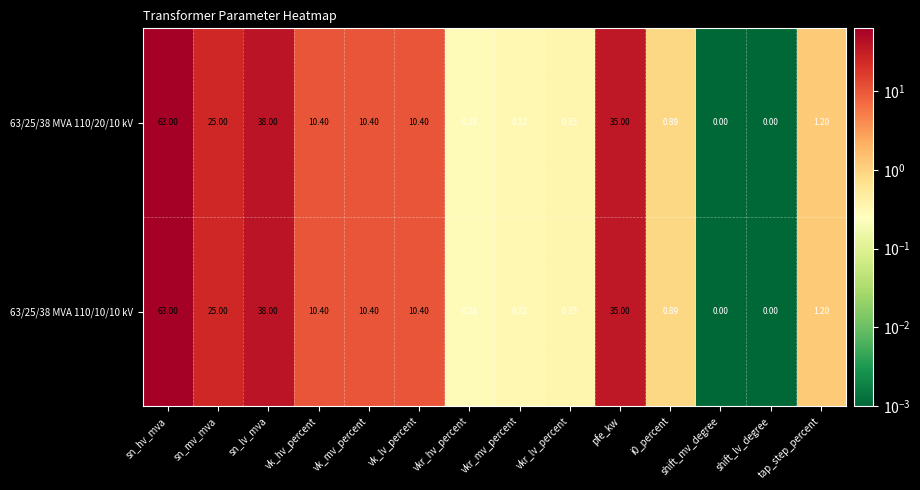

Is the value of 63/25/38 MVA 110/10/10 kV at vkr_hv_percent greater than the value of 63/25/38 MVA 110/20/10 kV at shift_lv_degree?

Yes